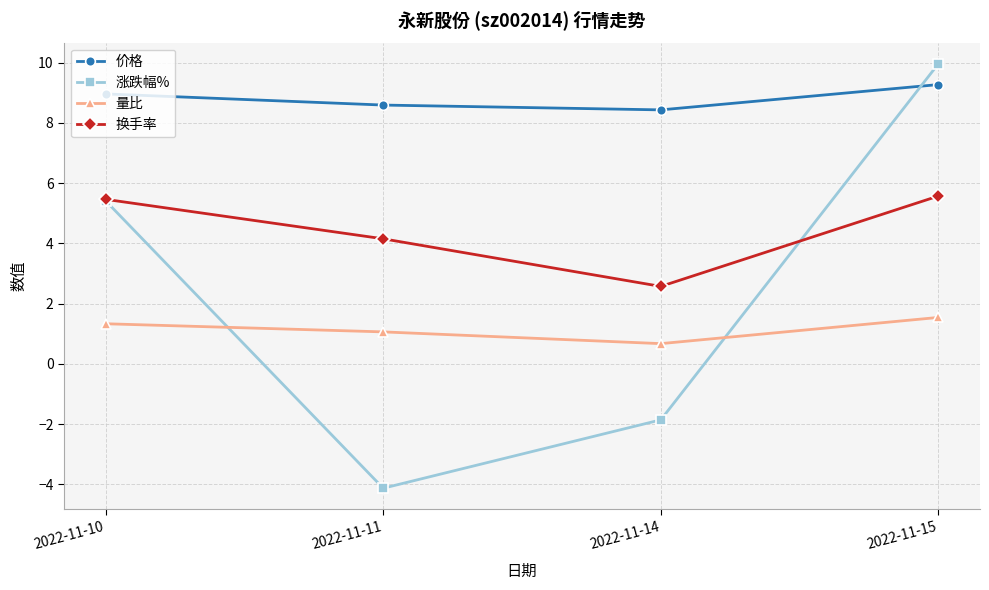

What is the value of the 涨跌幅% point at the 1st from the left?

5.4